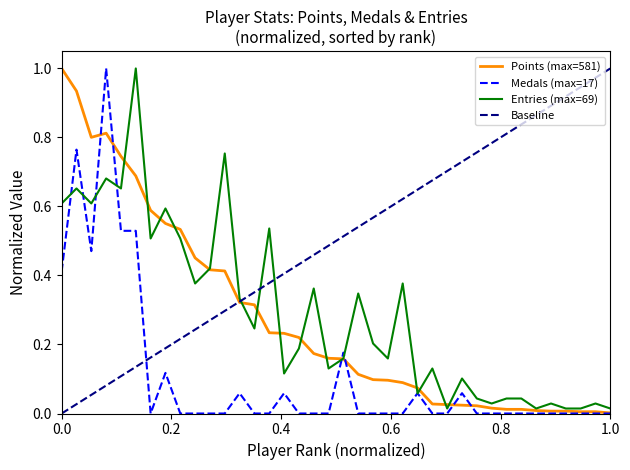

What is the maximum value for Medals (max=17)?

1.0